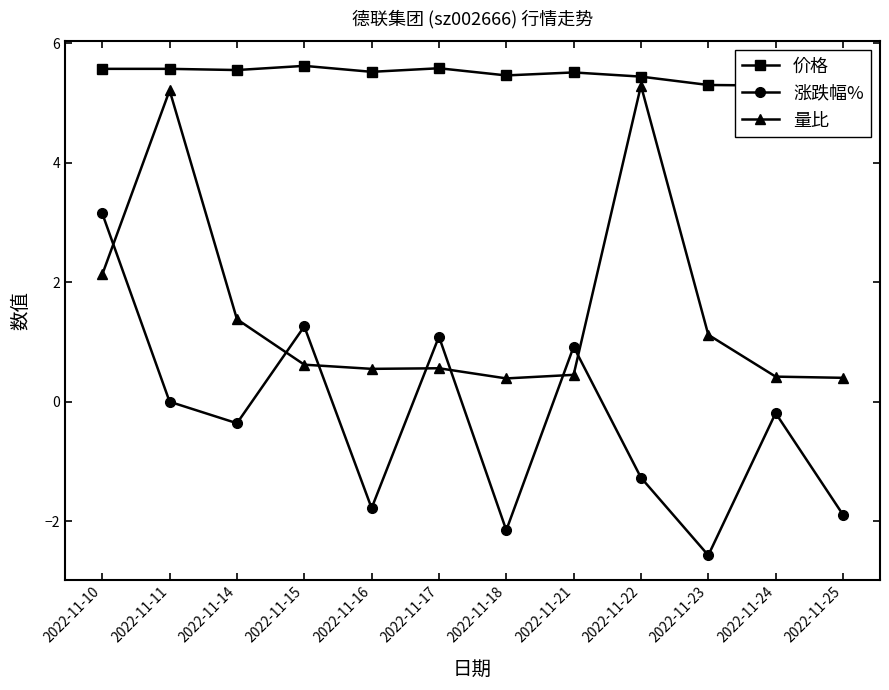

How many interior local valleys does the 涨跌幅% series have?

4